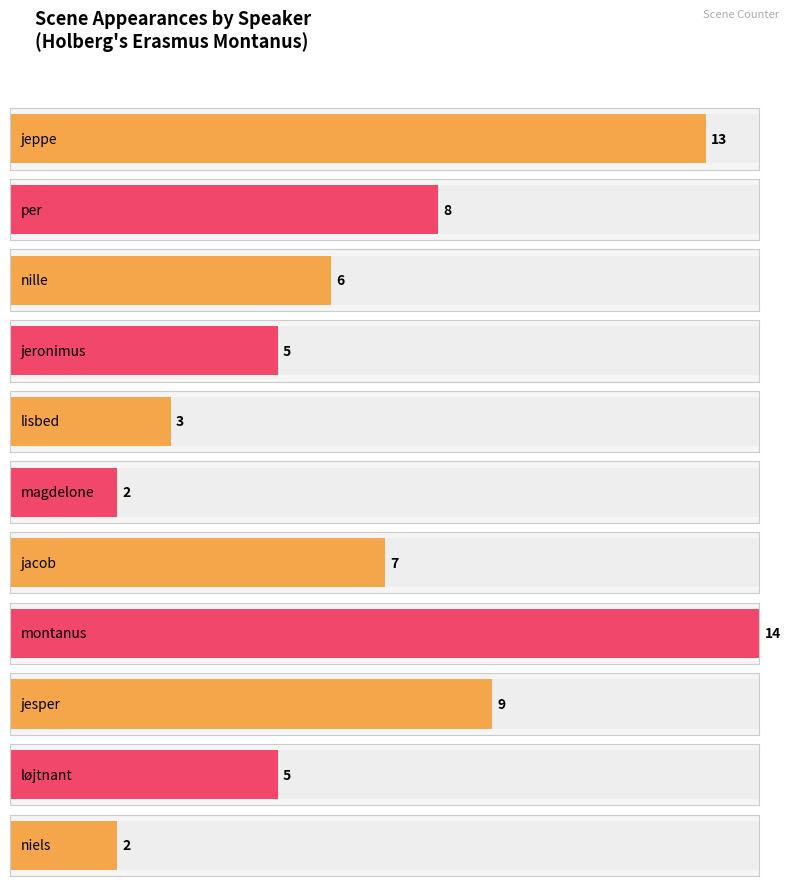

True or false: the data shows 5 at løjtnant.

True